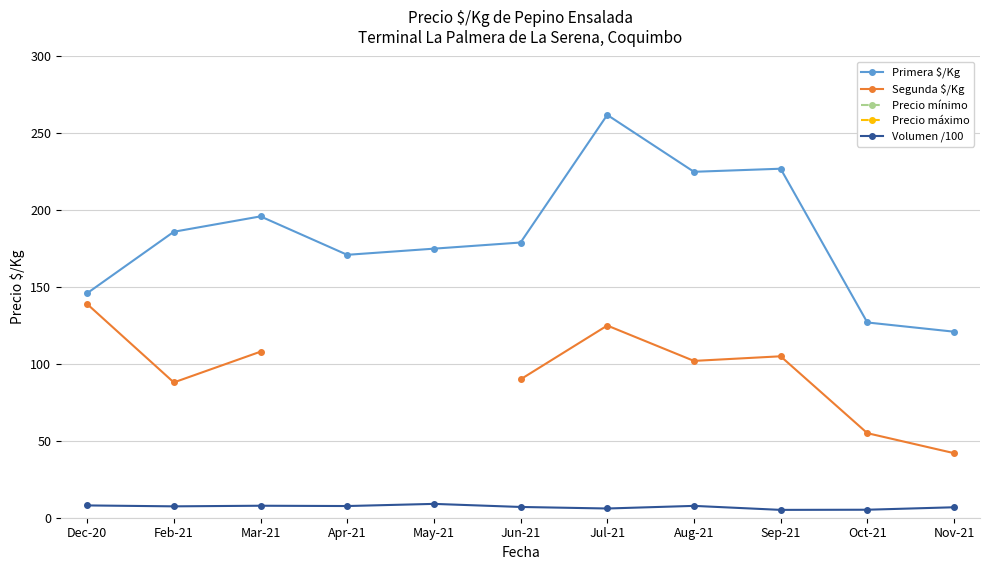

Which series changed the most between Apr-21 and May-21?

Precio máximo